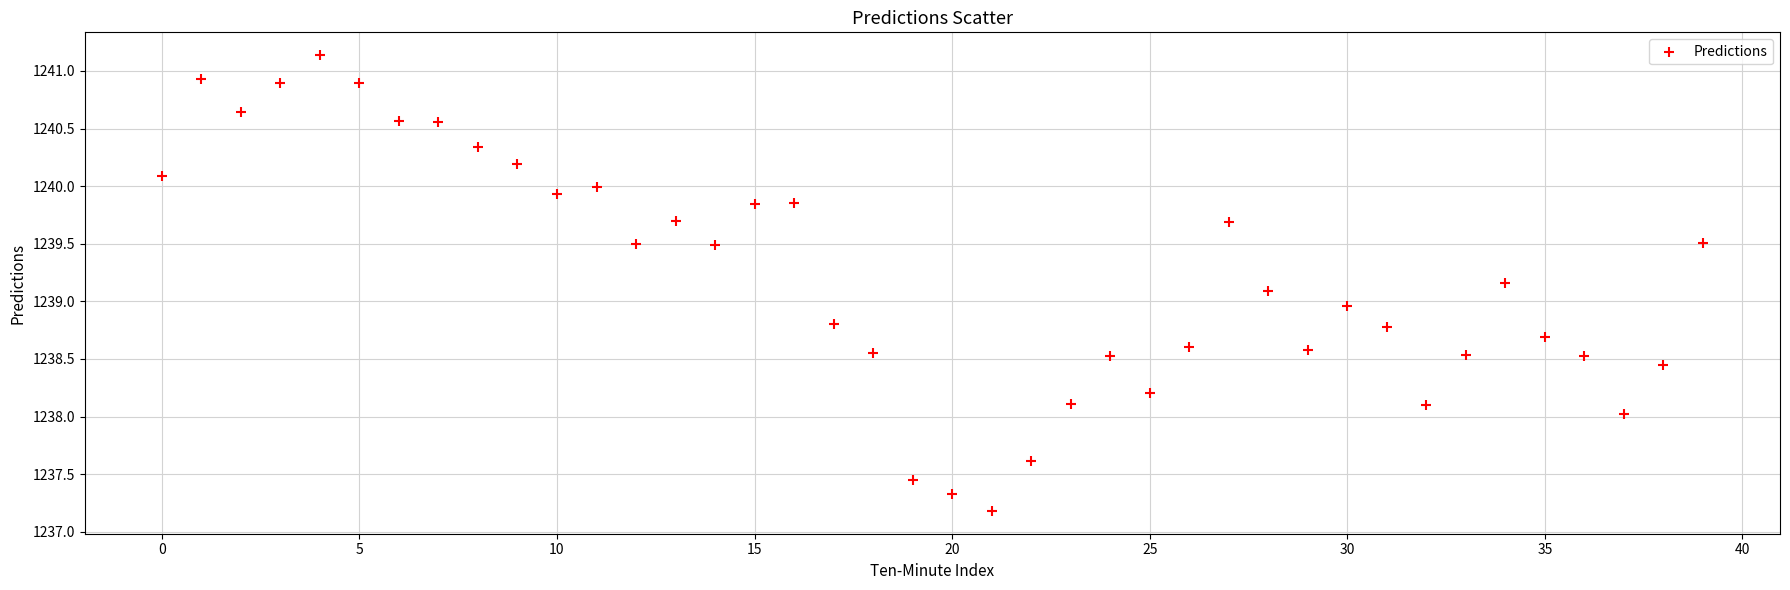

What is the range of Y values (max minus min)?

4.0